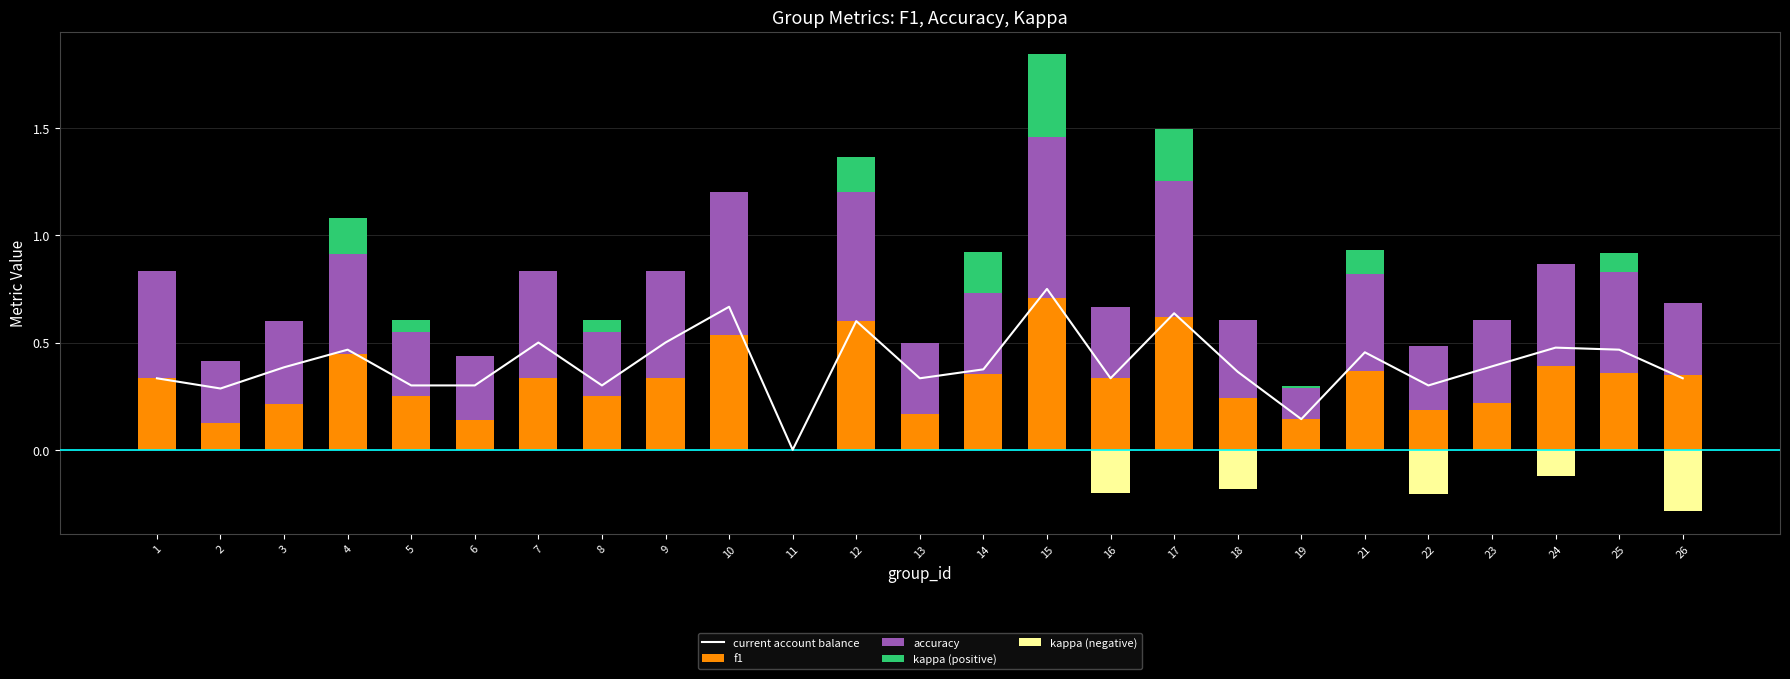

What are all the series names shown in the legend?

current account balance, f1, accuracy, kappa (positive), kappa (negative)